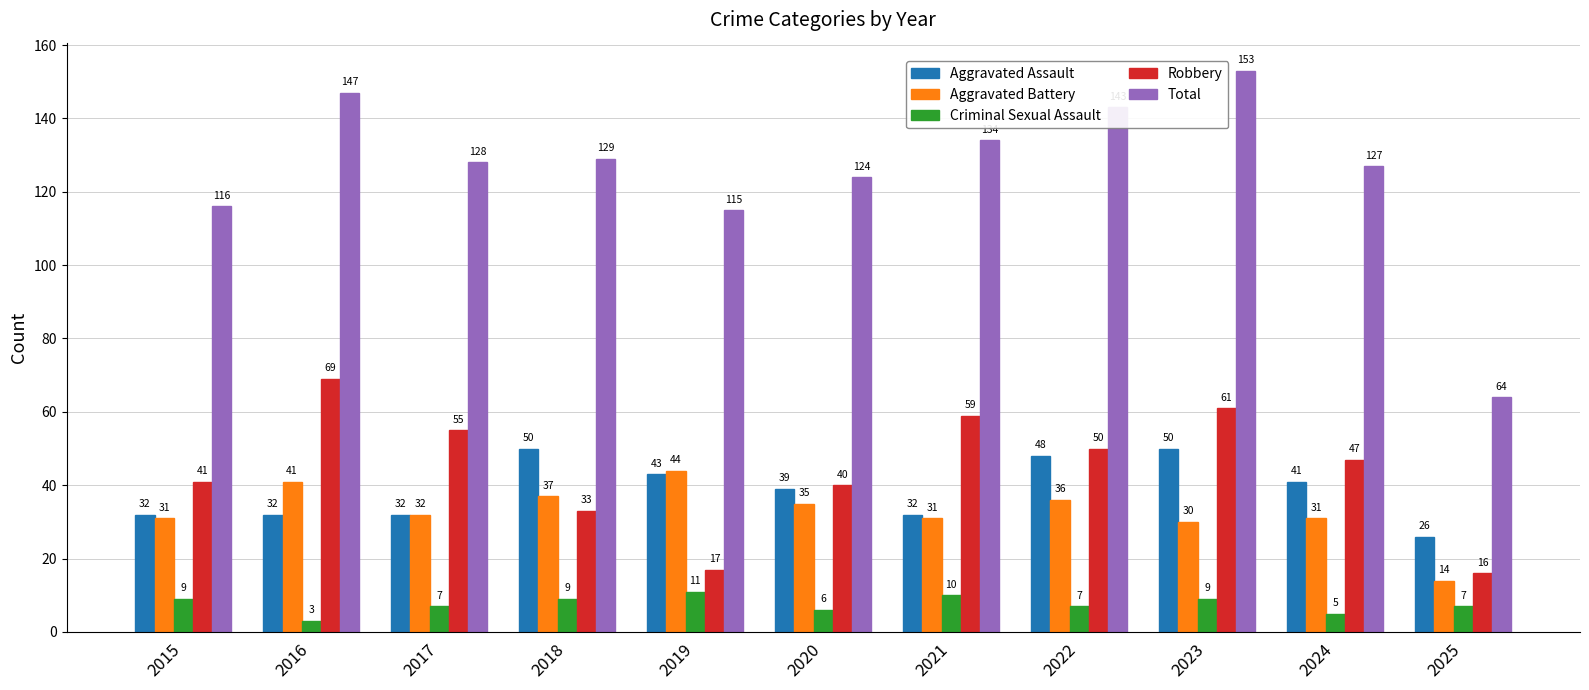

Count the number of categories in the chart.

11